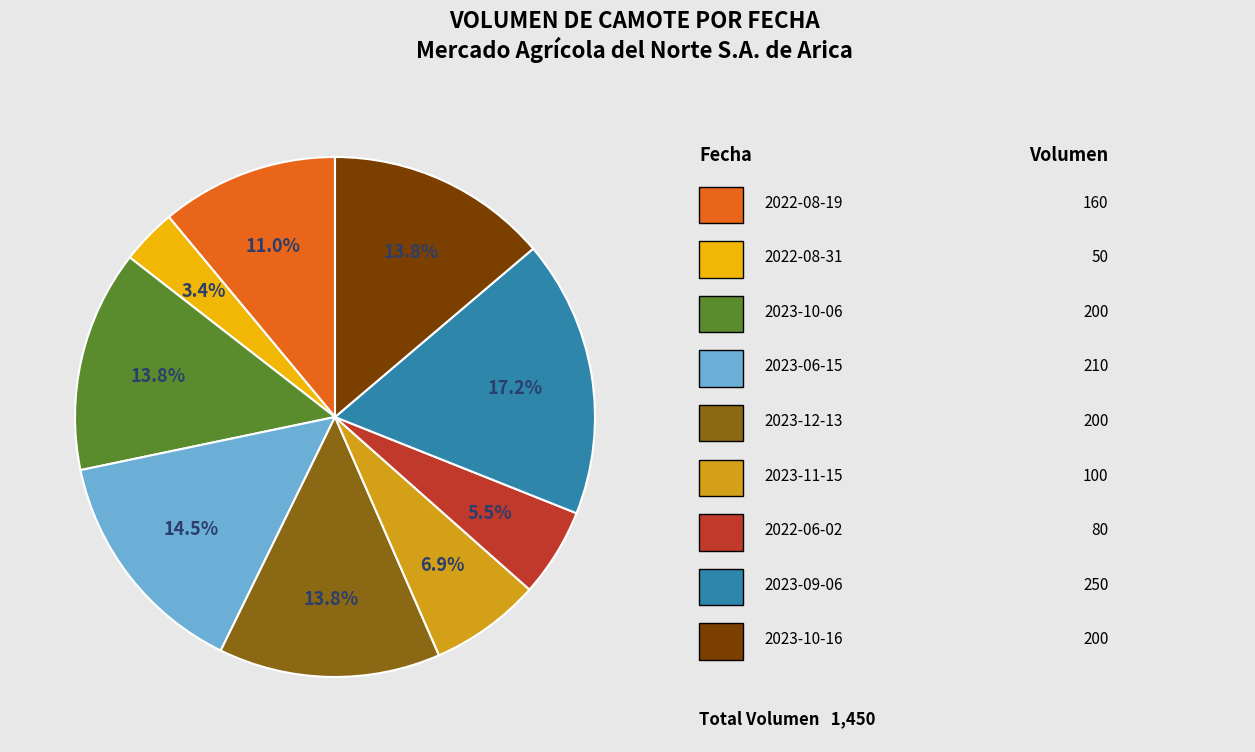

Is there a majority slice in this chart?

No